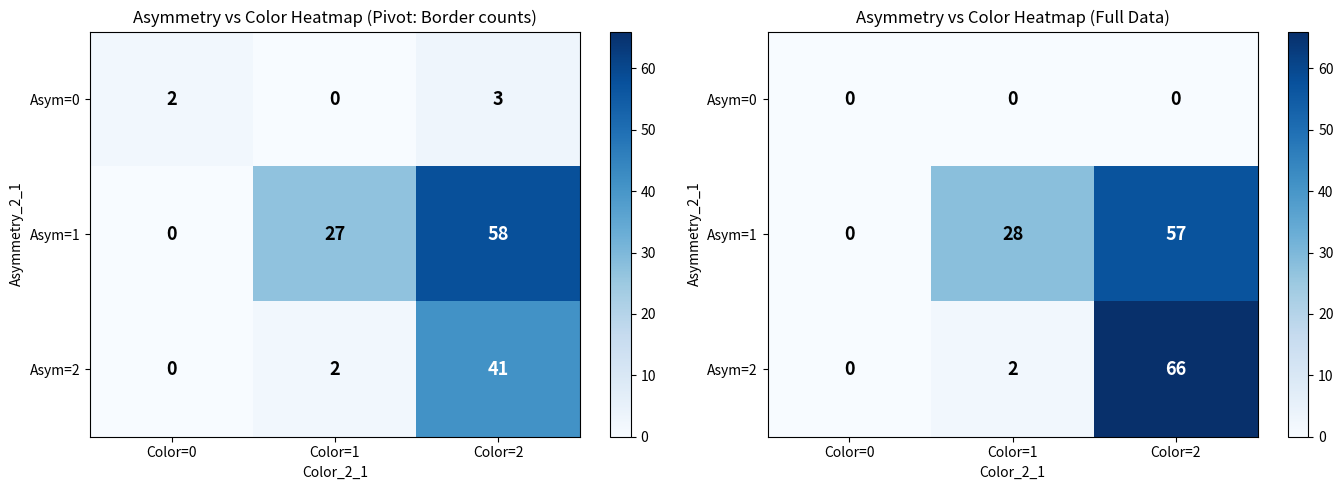

List the series in order of their peak value, lowest first.

Asym=0, Asym=1, Asym=2